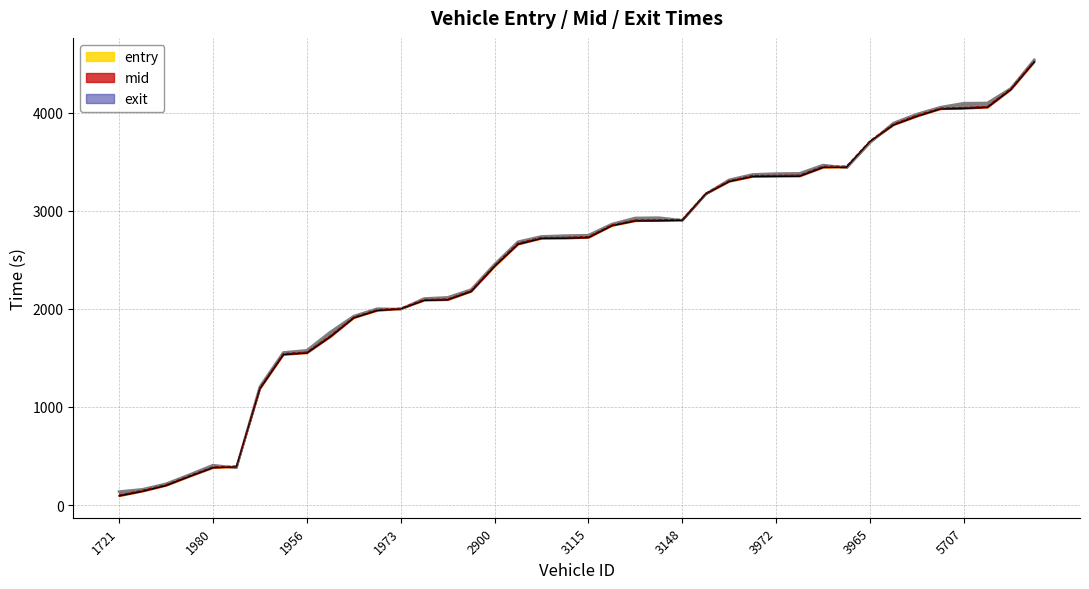

What is the label of the 31st point from the left?

3959